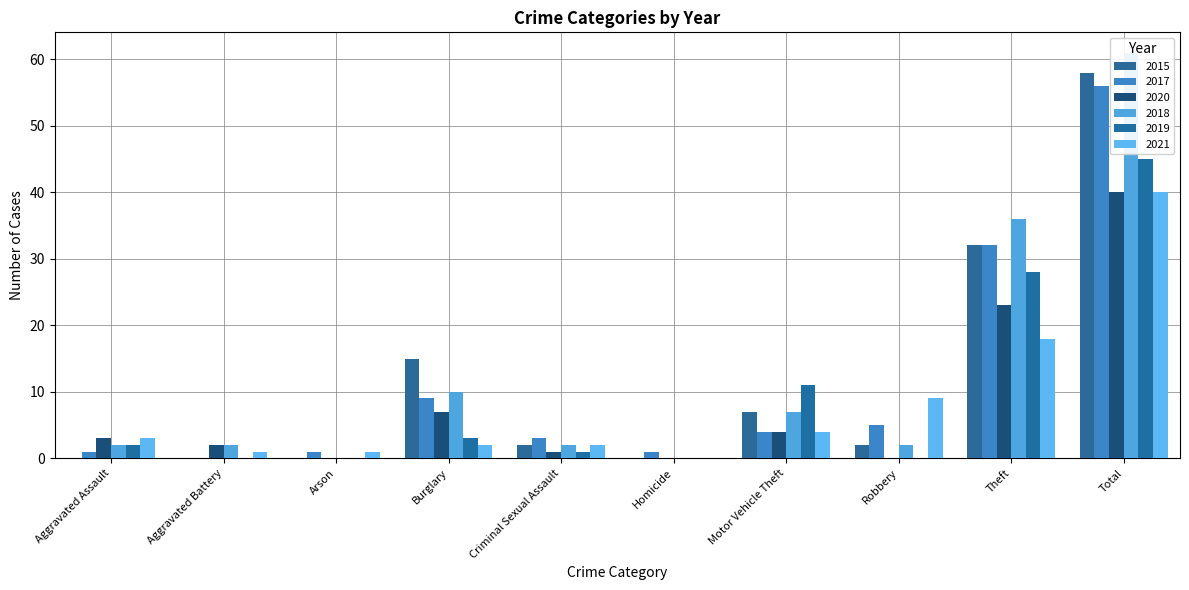

Which series changed the most between Aggravated Battery and Arson?

2020